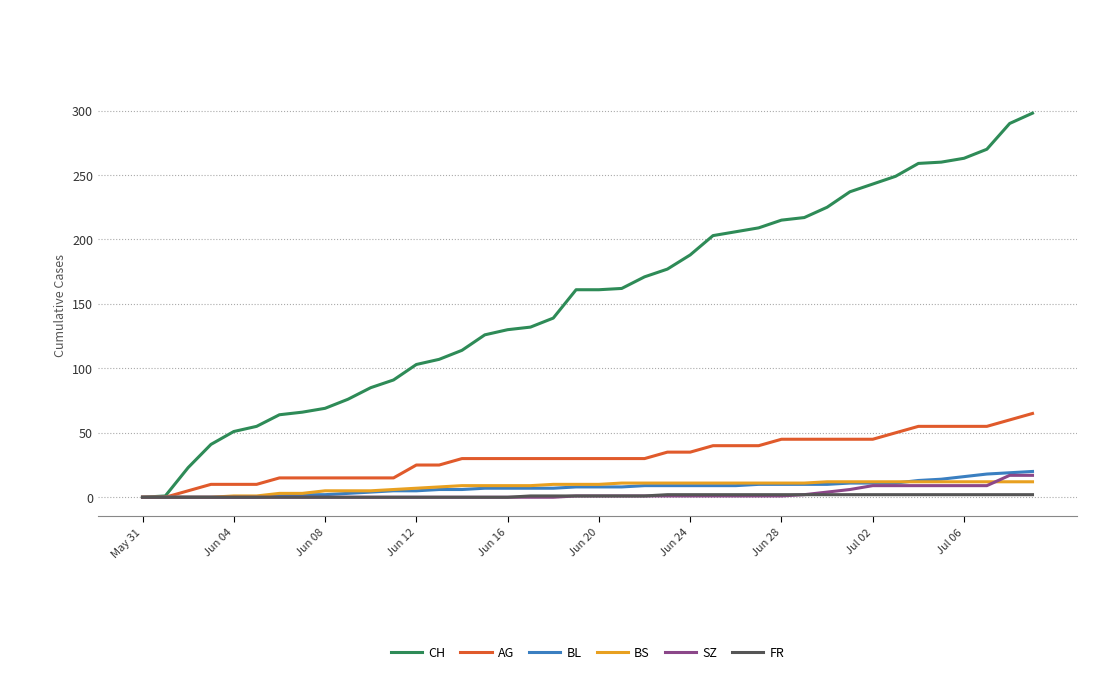

True or false: BL and BS intersect in this chart.

True